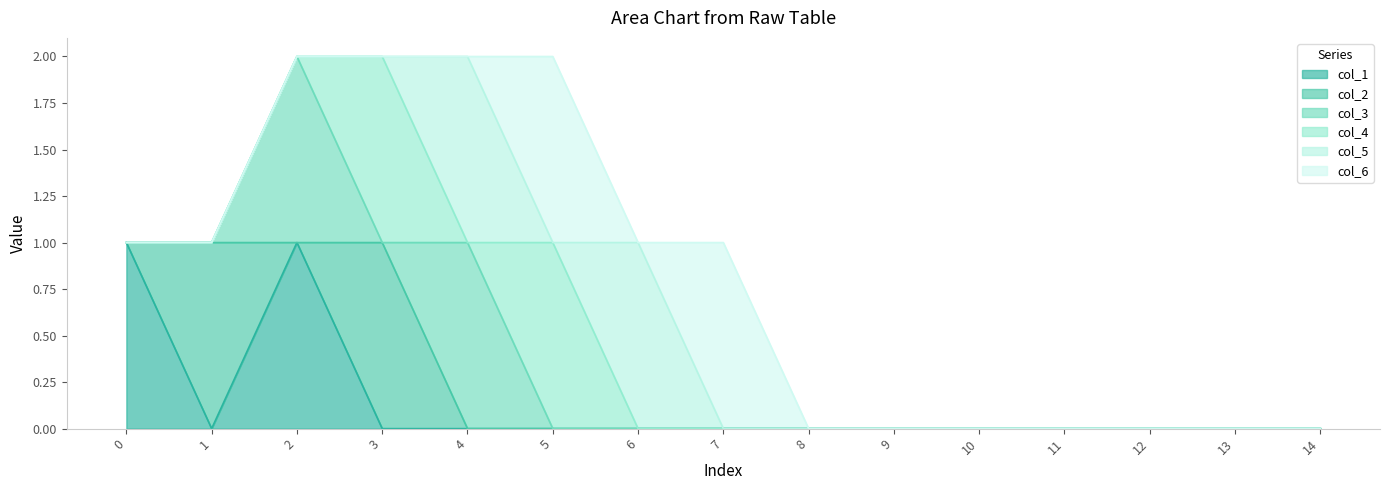

True or false: col_3_line and col_1_line intersect in this chart.

False